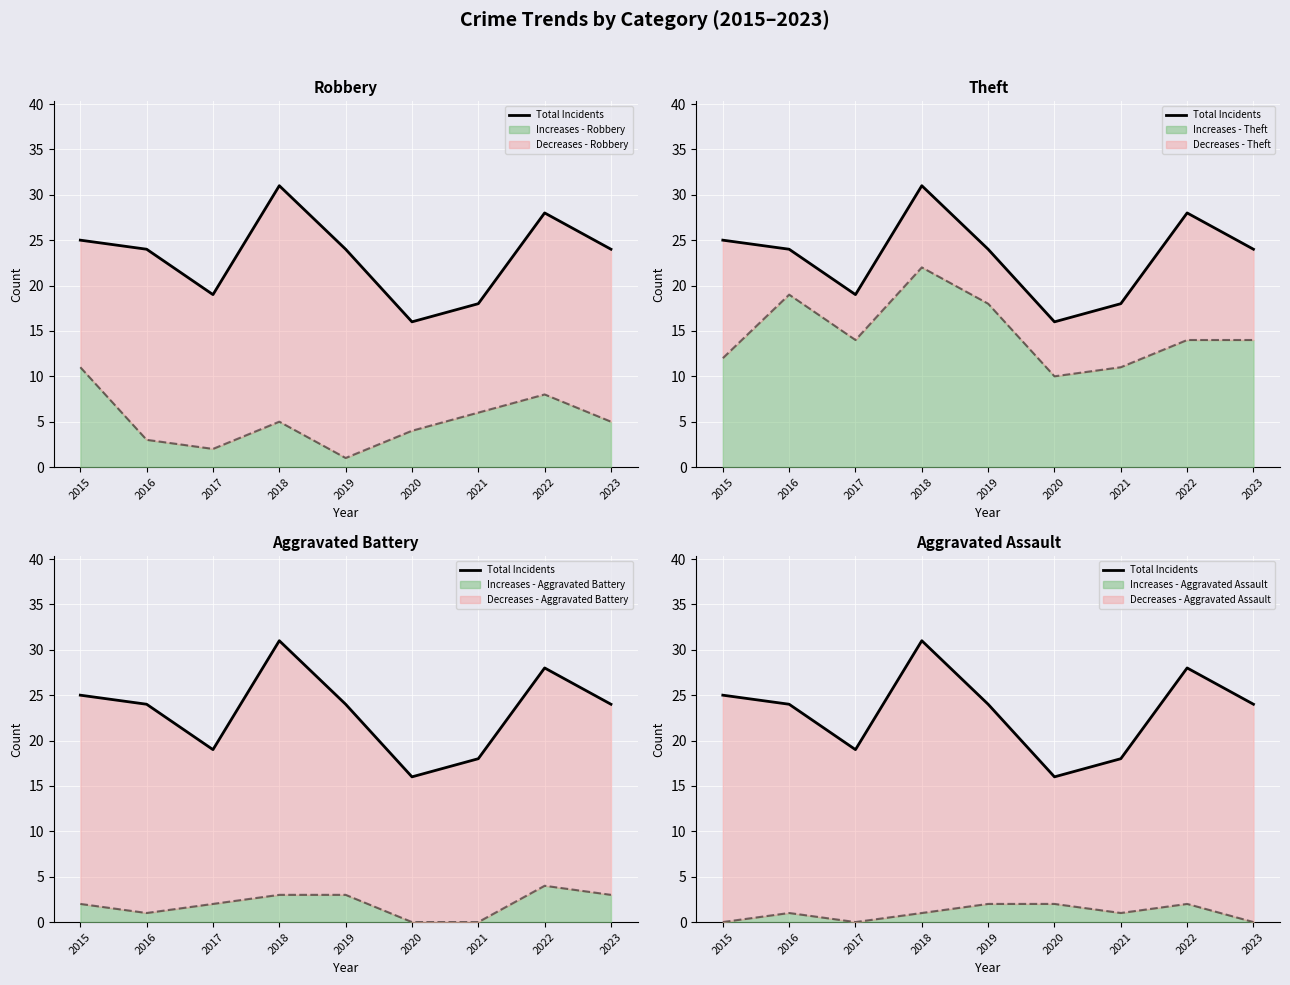

How many interior local peaks (higher than both neighbors) does the data have?

2